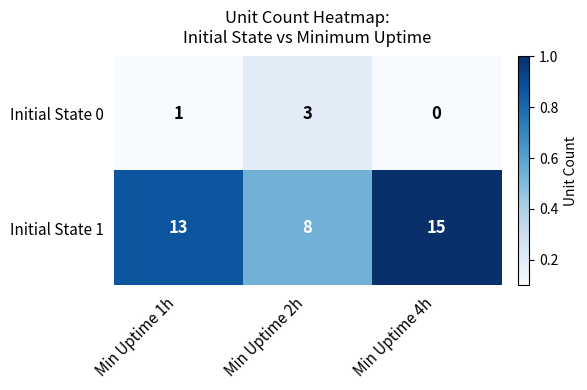

The Initial State 0 series shows 4 at Min Uptime 2h. True or false?

False